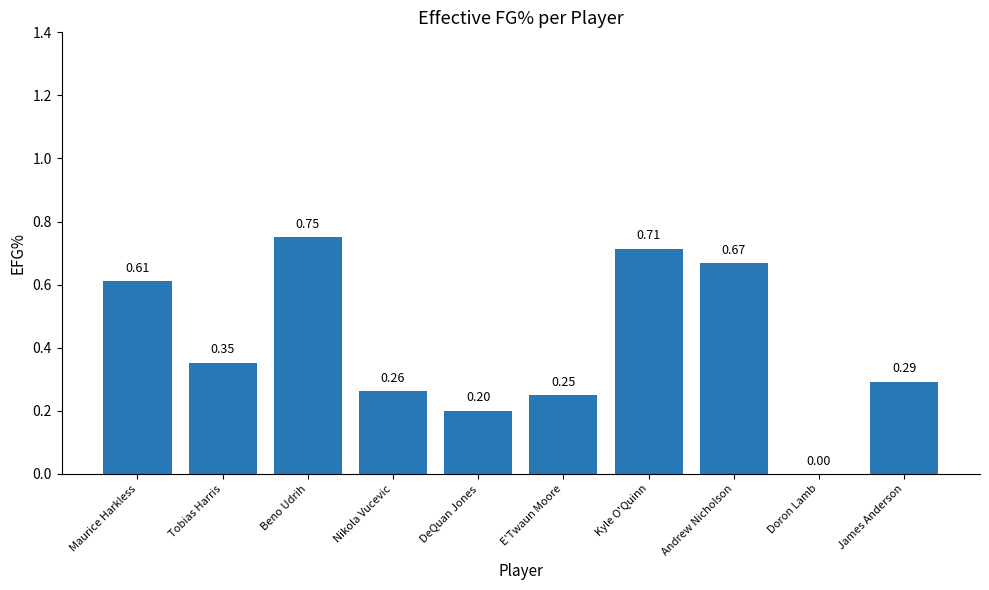

Where is the data nearest to the value 0?

Doron Lamb